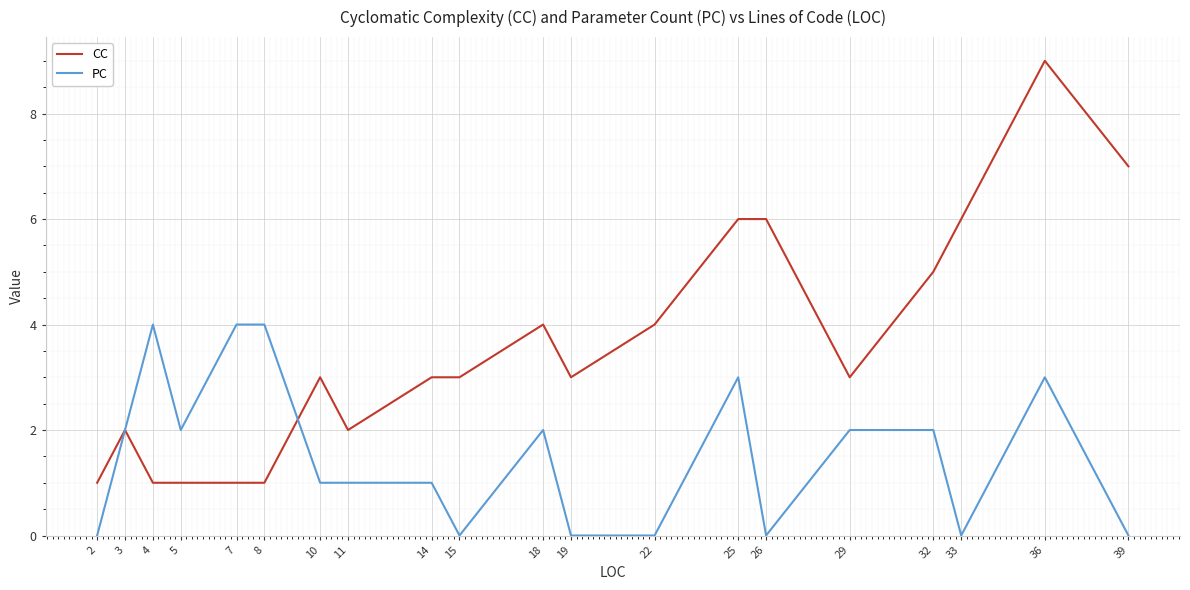

What is the approximate value of PC at 7?

4